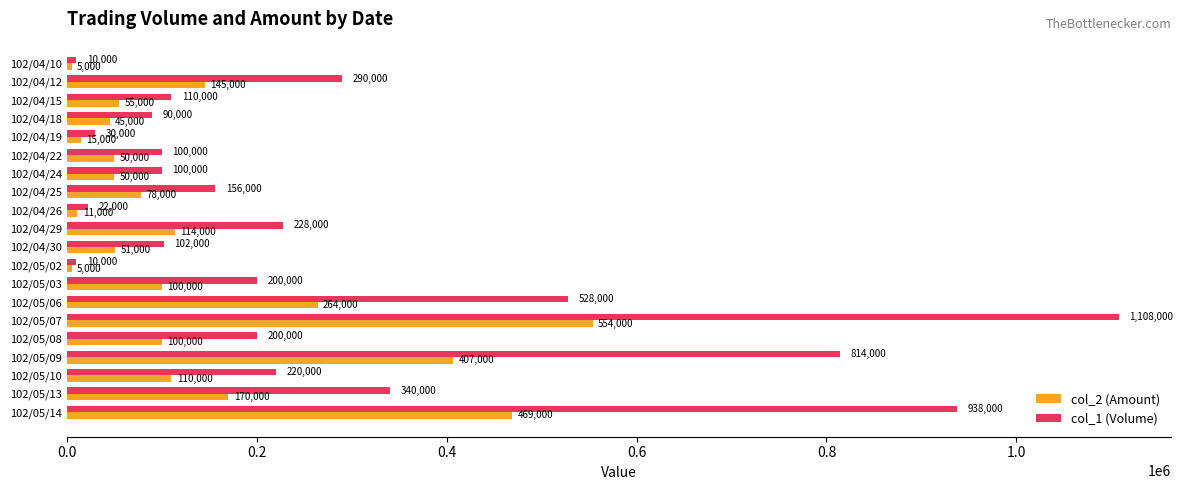

List the series in order of their peak value, highest first.

col_1 (Volume), col_2 (Amount)